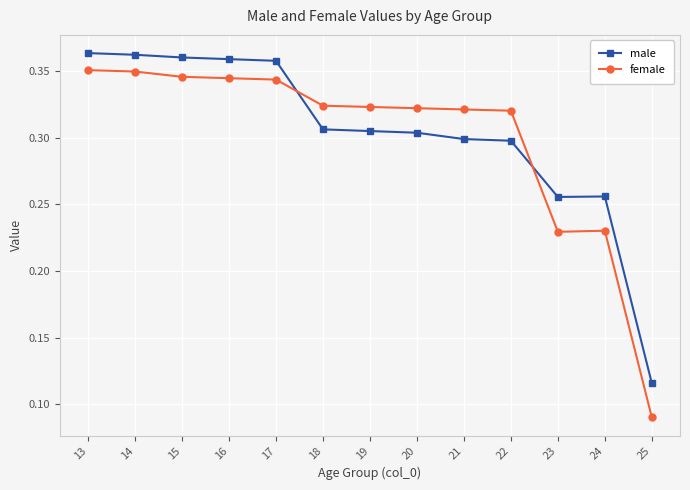

The value of male at 18 is 0.4. True or false?

False